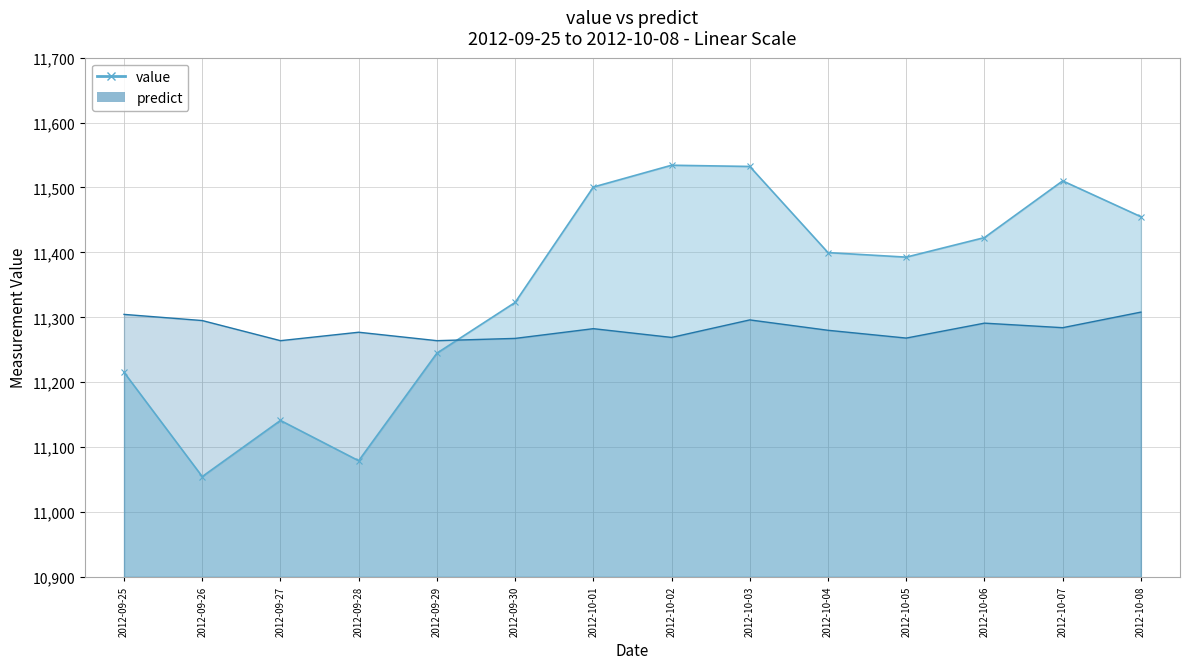

List the series in order of their overall mean, highest first.

value, predict